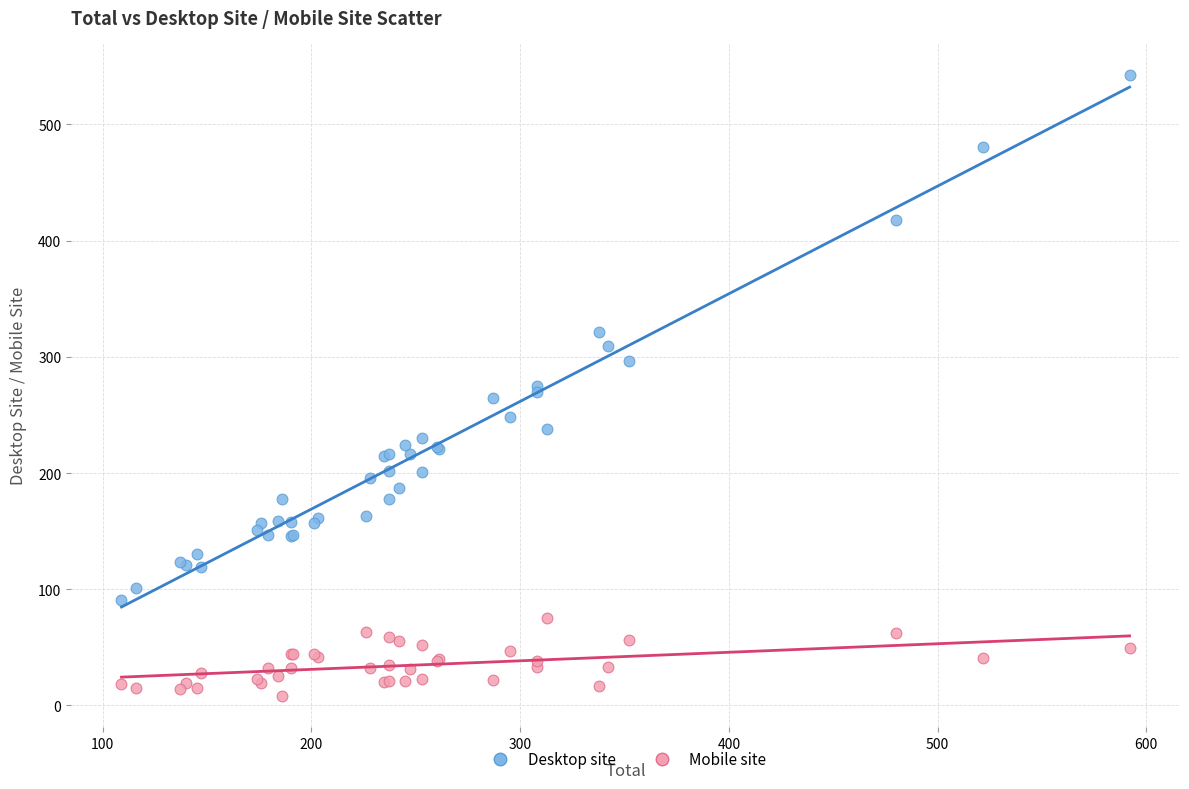

Which series has the widest spread of Y values?

Desktop site